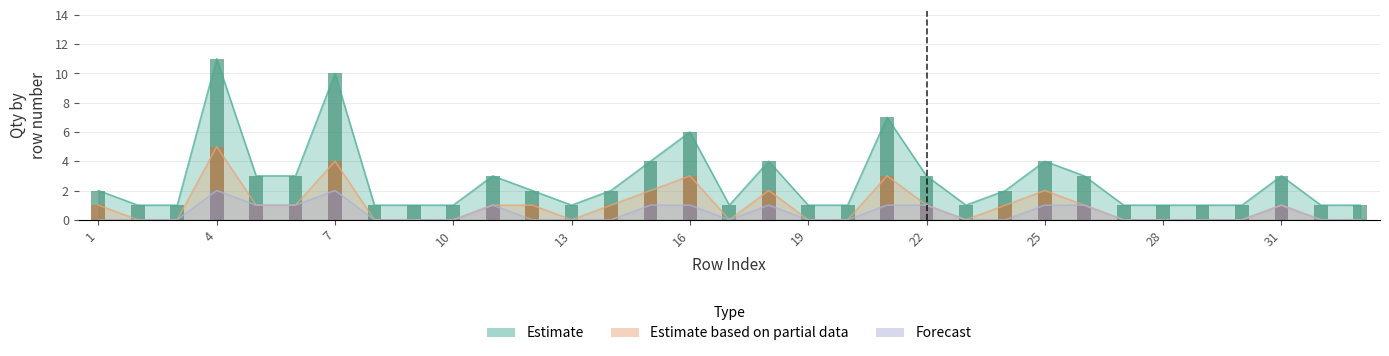

How many groups of bars are there?

33